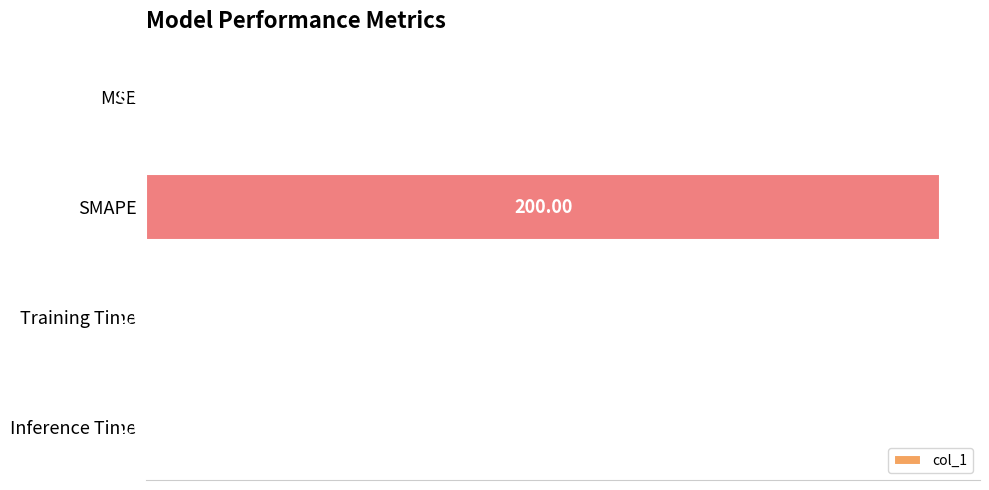

Which category has the highest value across all series?

SMAPE